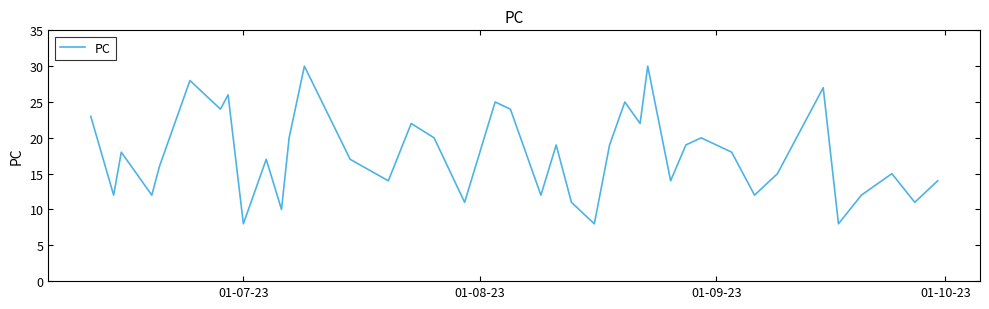

What is the minimum value shown in the chart?

8